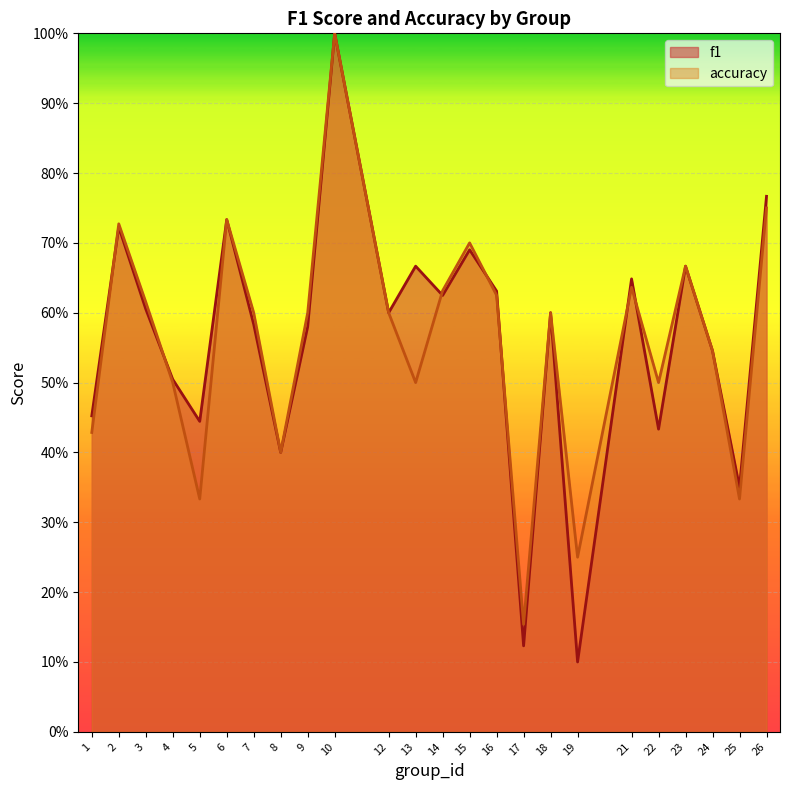

Which series ends up on top after the final intersection of f1 and accuracy?

accuracy